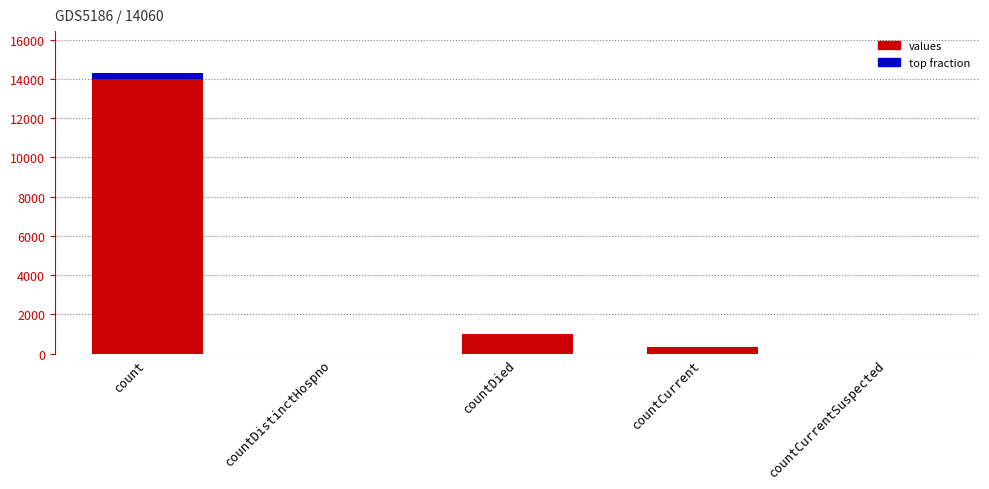

Which has a higher value, countCurrentSuspected or countDied?

countDied